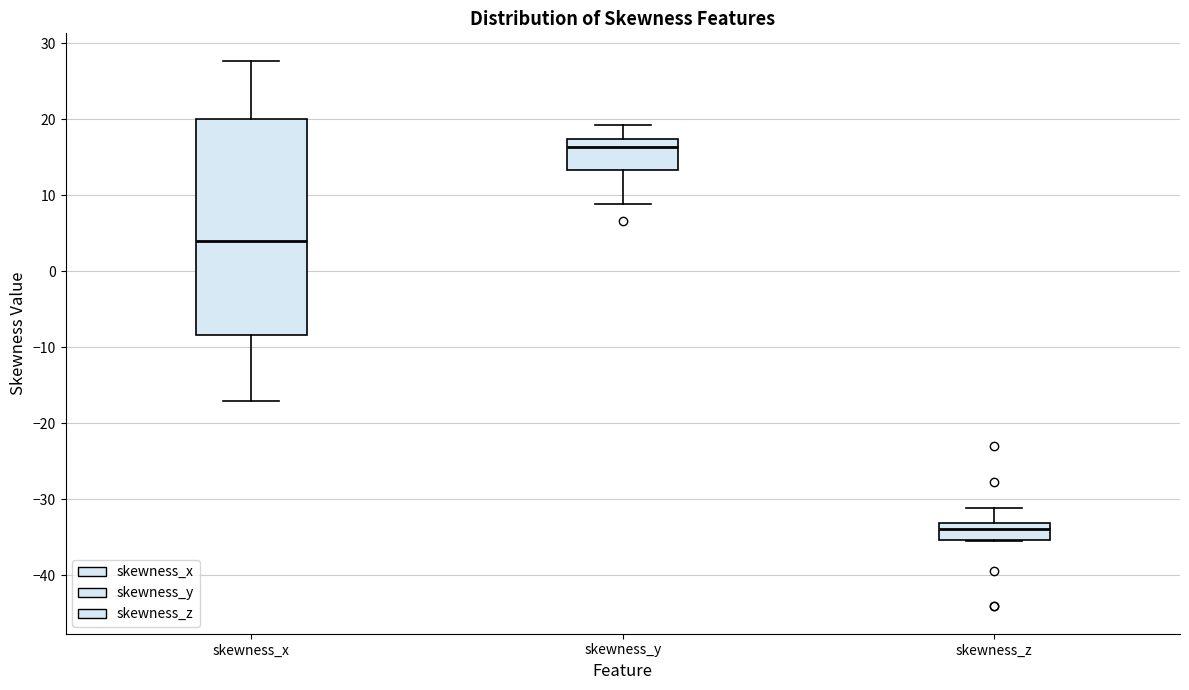

Reading left to right, transcribe this box plot: for each box, give where its median line is, the range the box spans, and where its two whiskers end, as read against the y-axis. The values are not printed on the chart, so give them approximately, as read against the axis.

skewness_x: median 4, box -8 to 20, whiskers -17 to 28
skewness_y: median 16, box 13 to 17, whiskers 9 to 19
skewness_z: median -34, box -35 to -33, whiskers -36 to -31